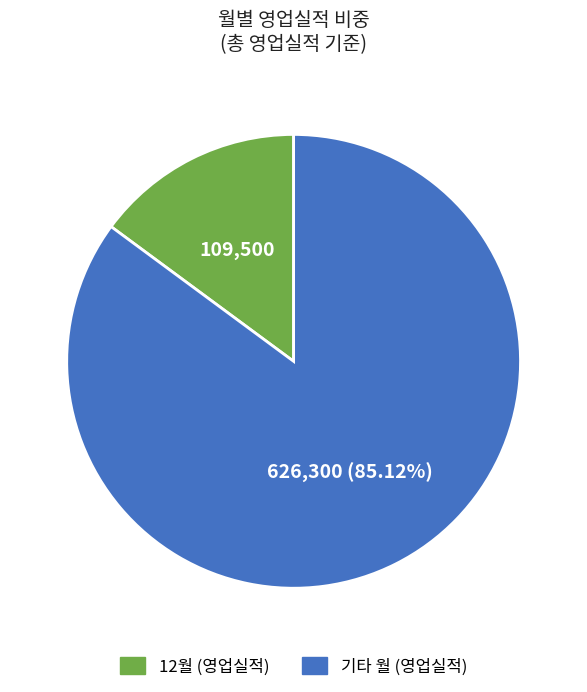

Does any single category account for the majority?

Yes